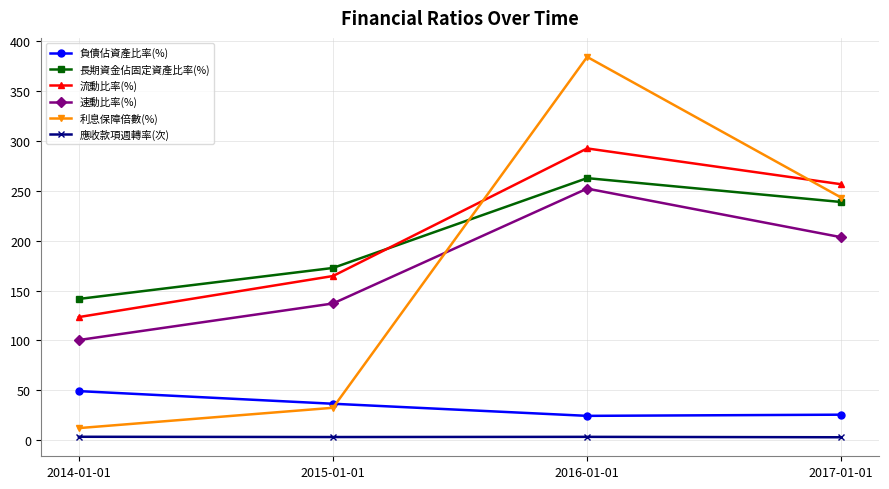

At which category does 利息保障倍數(%) reach its first local peak?

2016-01-01